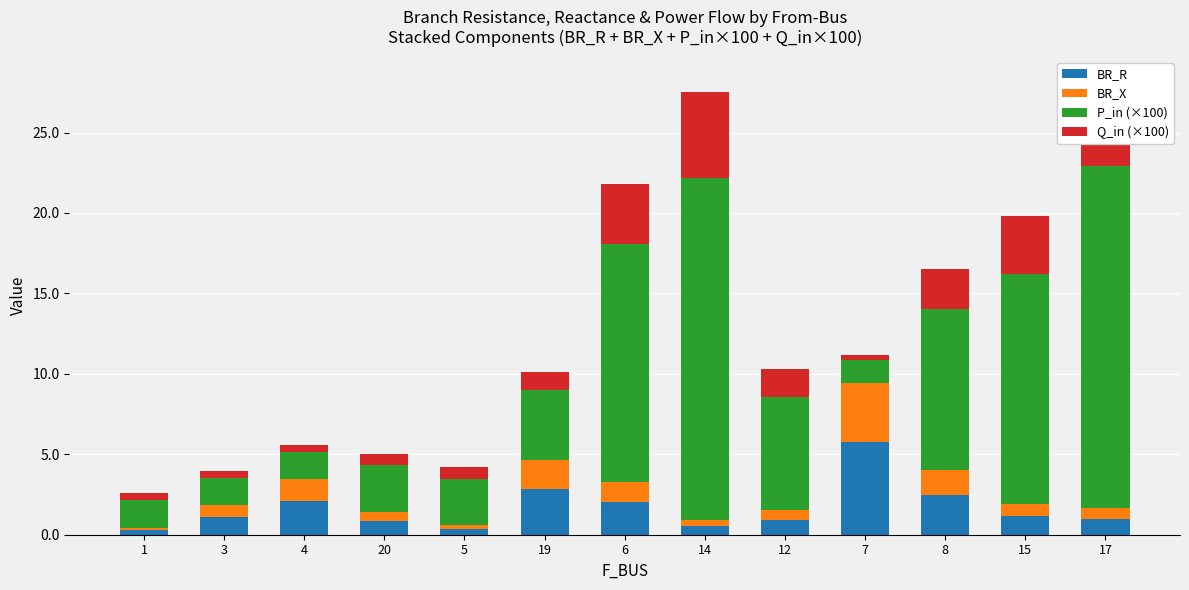

What is the difference between the P_in (×100) values at 1 and 15?

12.6